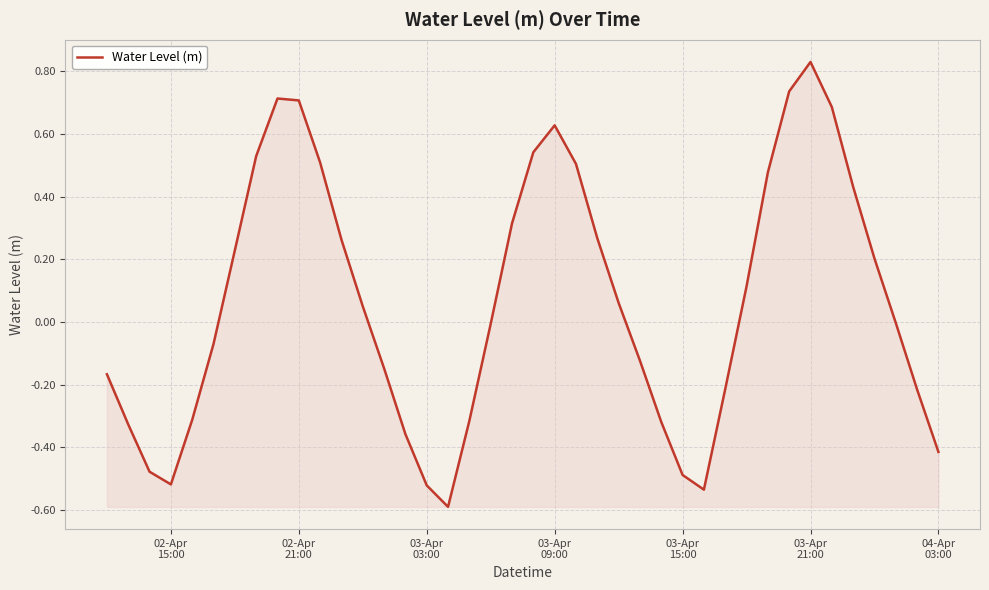

True or false: the data has more than 2 interior local peaks.

True